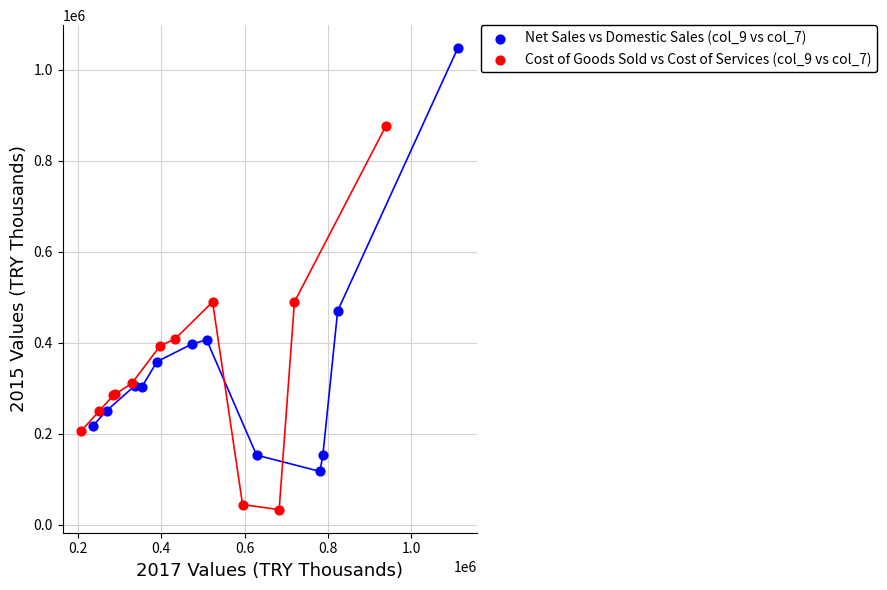

Which series reaches the minimum Y coordinate?

Cost of Goods Sold vs Cost of Services (col_9 vs col_7)